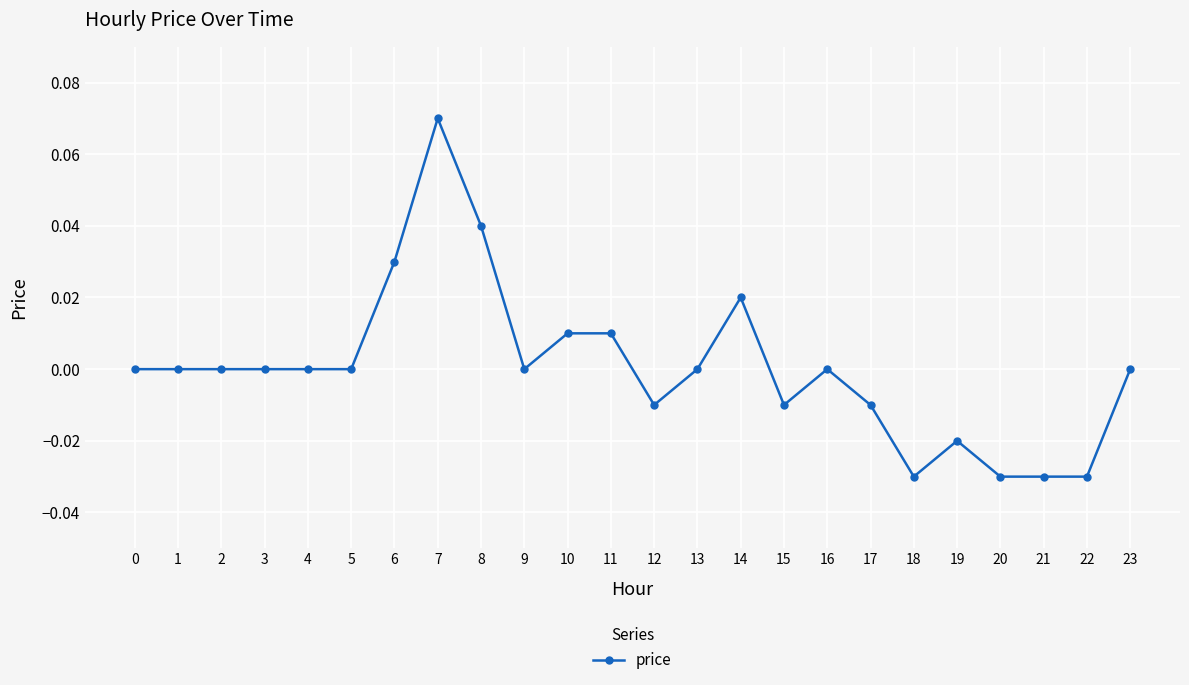

Which category has the highest value across all series?

7